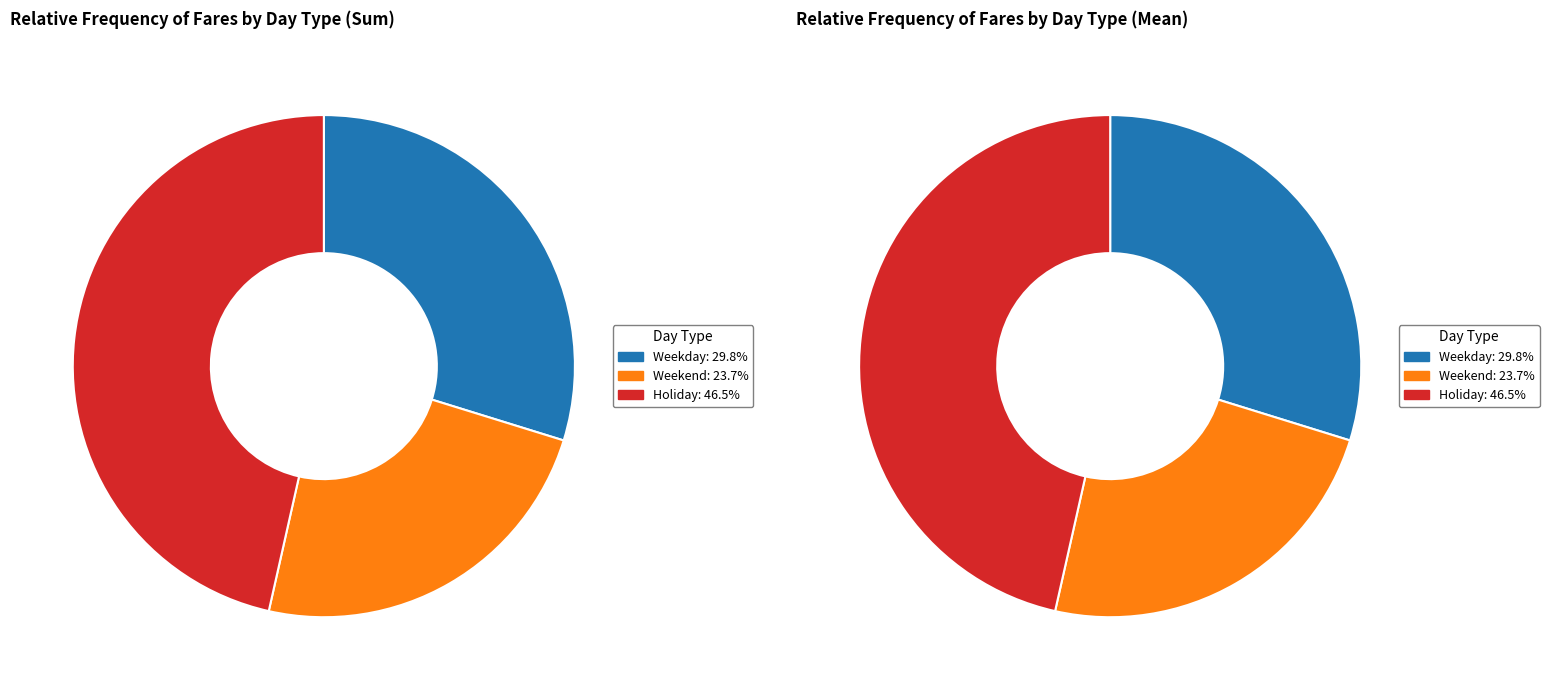

Is there any slice that represents more than half of the pie?

No